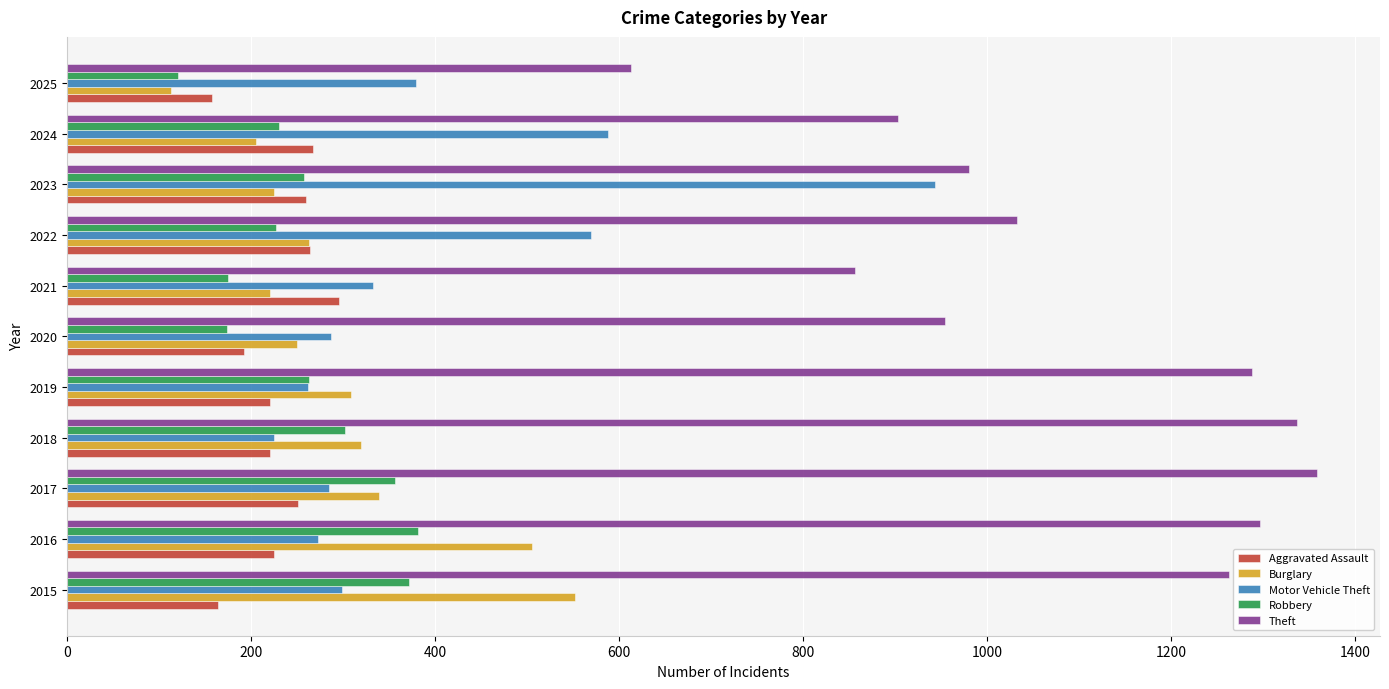

List the series in order of their peak value, lowest first.

Aggravated Assault, Robbery, Burglary, Motor Vehicle Theft, Theft